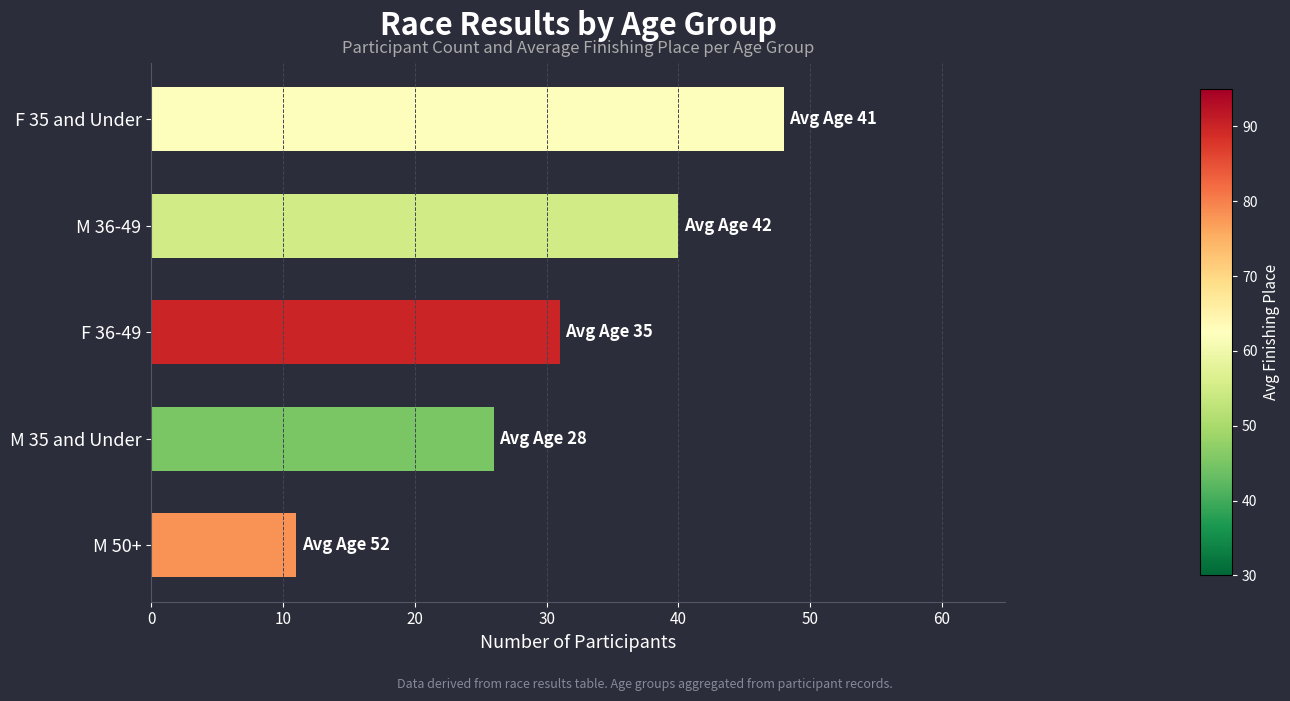

What is the sum of all values?

156